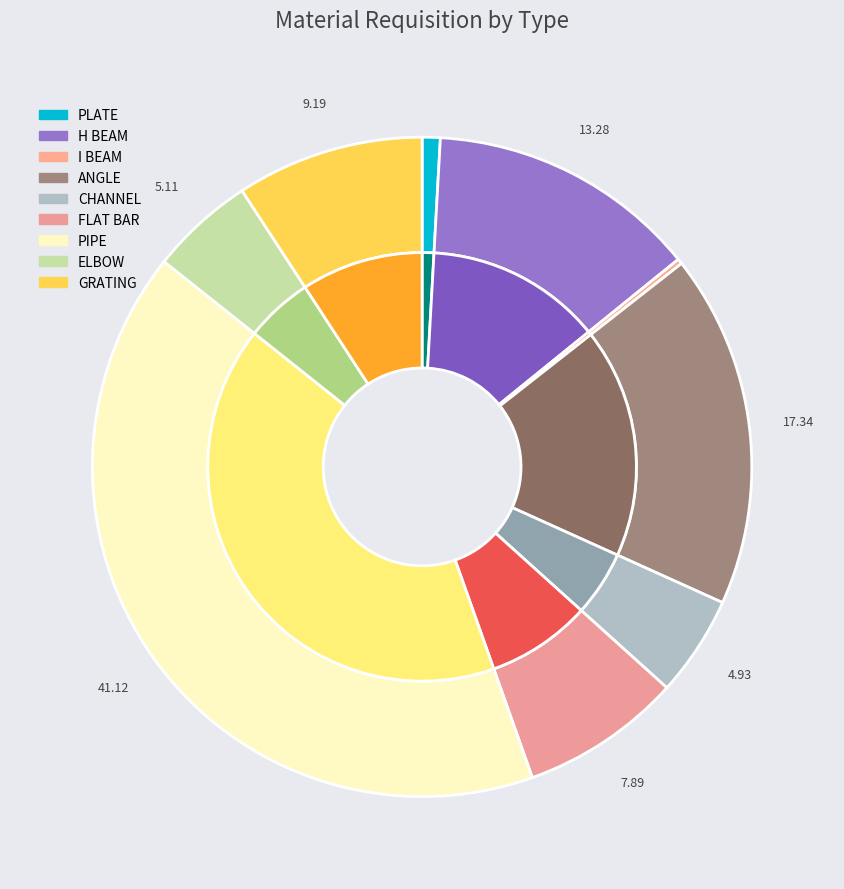

To the nearest percent, what is the difference between the ANGLE and ELBOW slice percentages?

12%